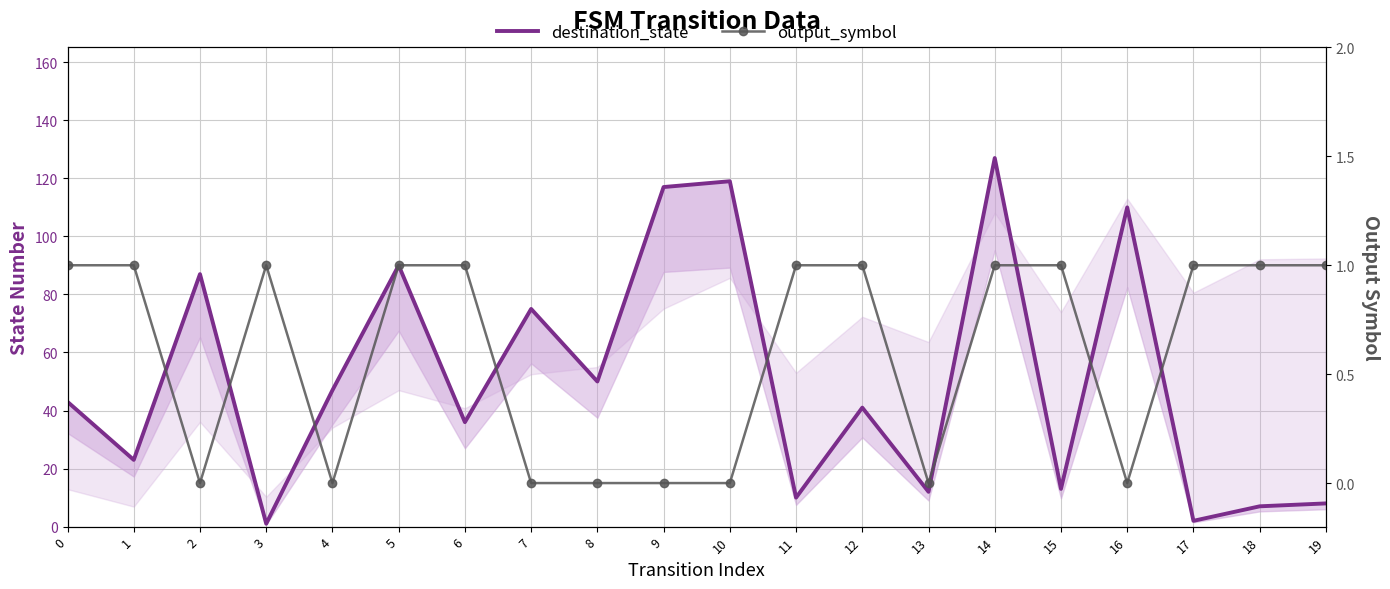

At how many categories does at least one series exceed 54?

7